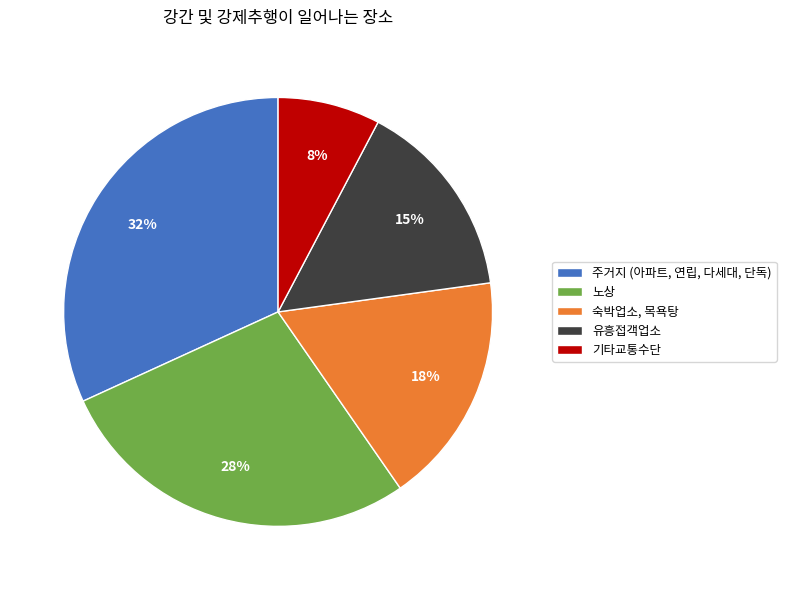

Does any single category account for the majority?

No